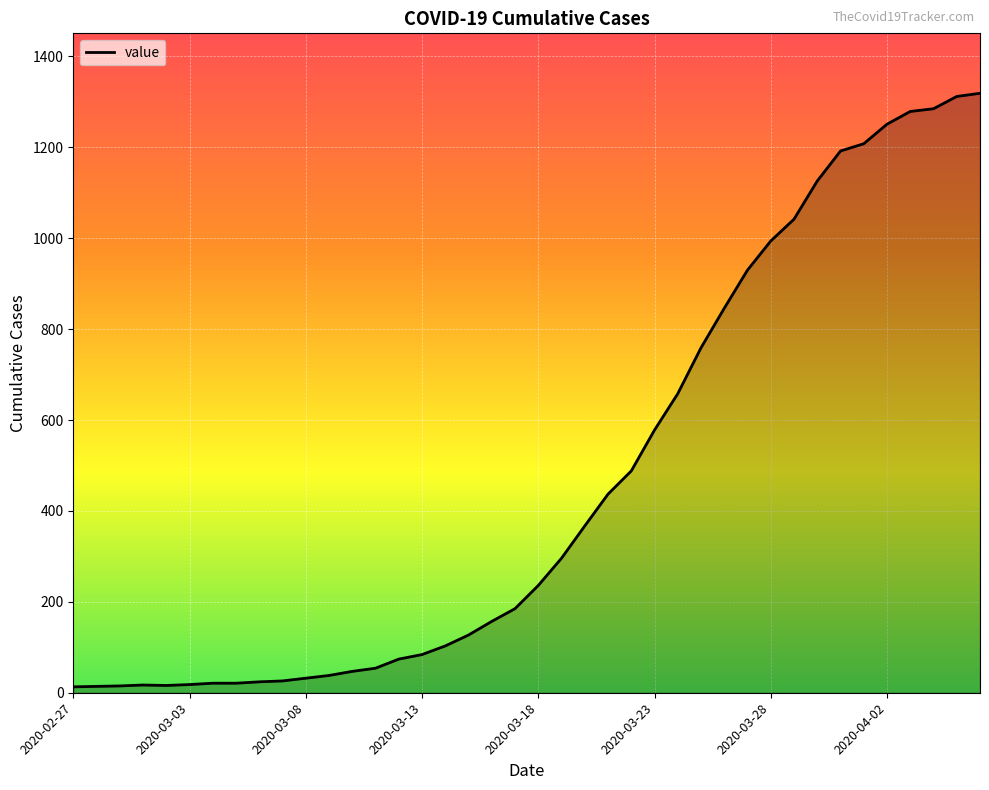

What is the greatest value displayed?

1319